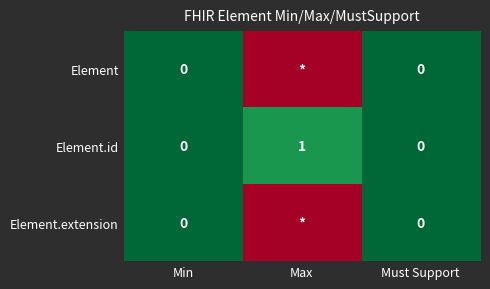

Between Max and Min, which is larger?

Max